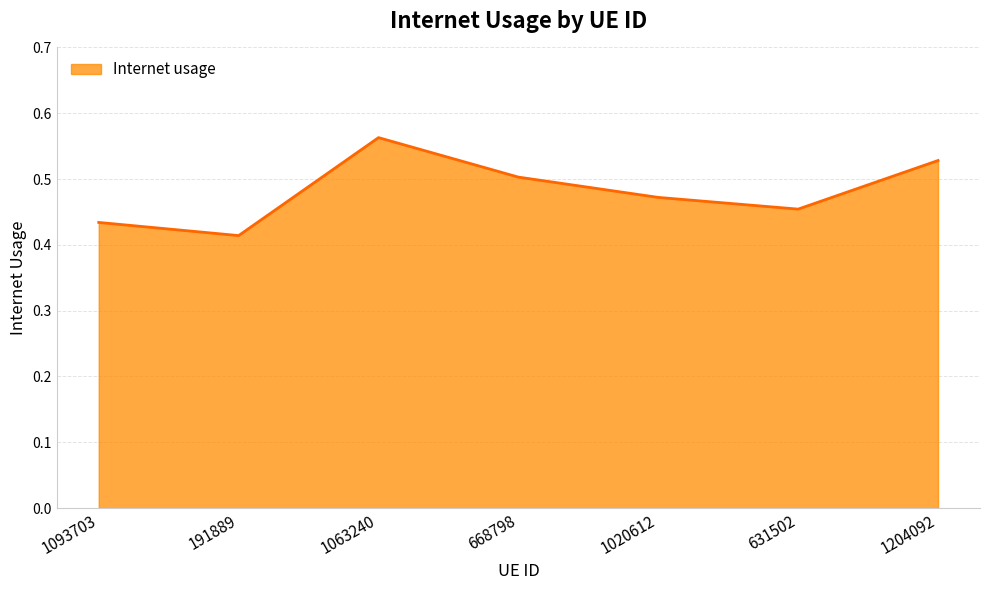

How many lines are shown in the chart?

1